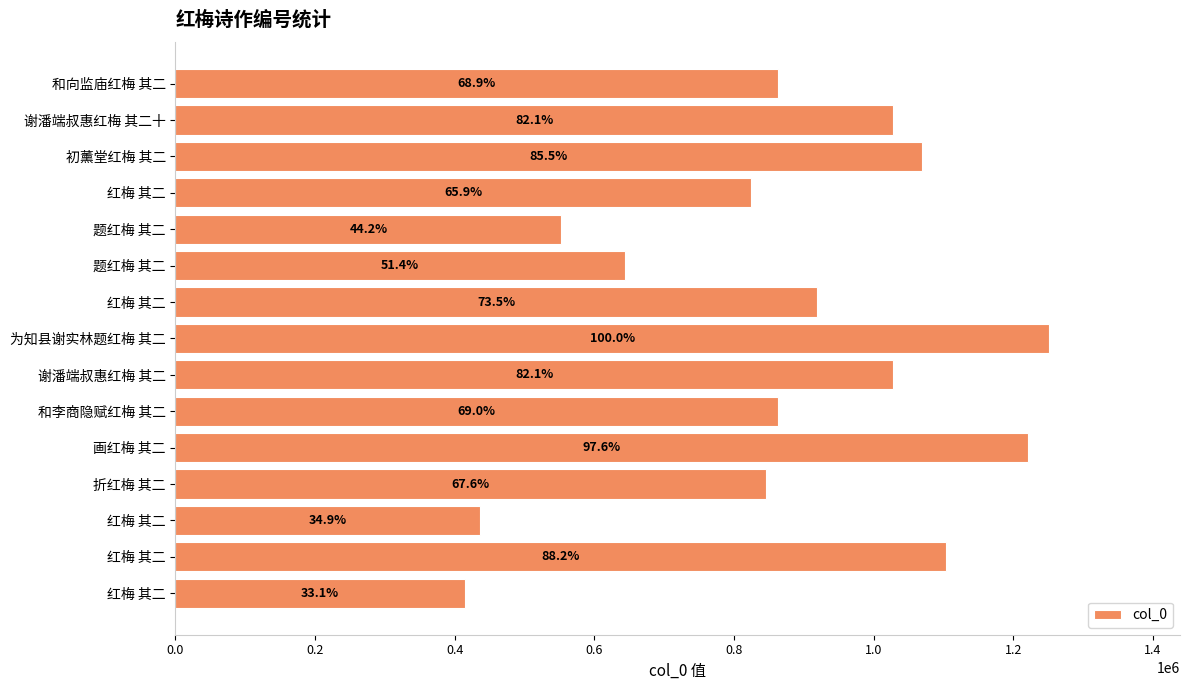

Are the bars horizontal?

Yes